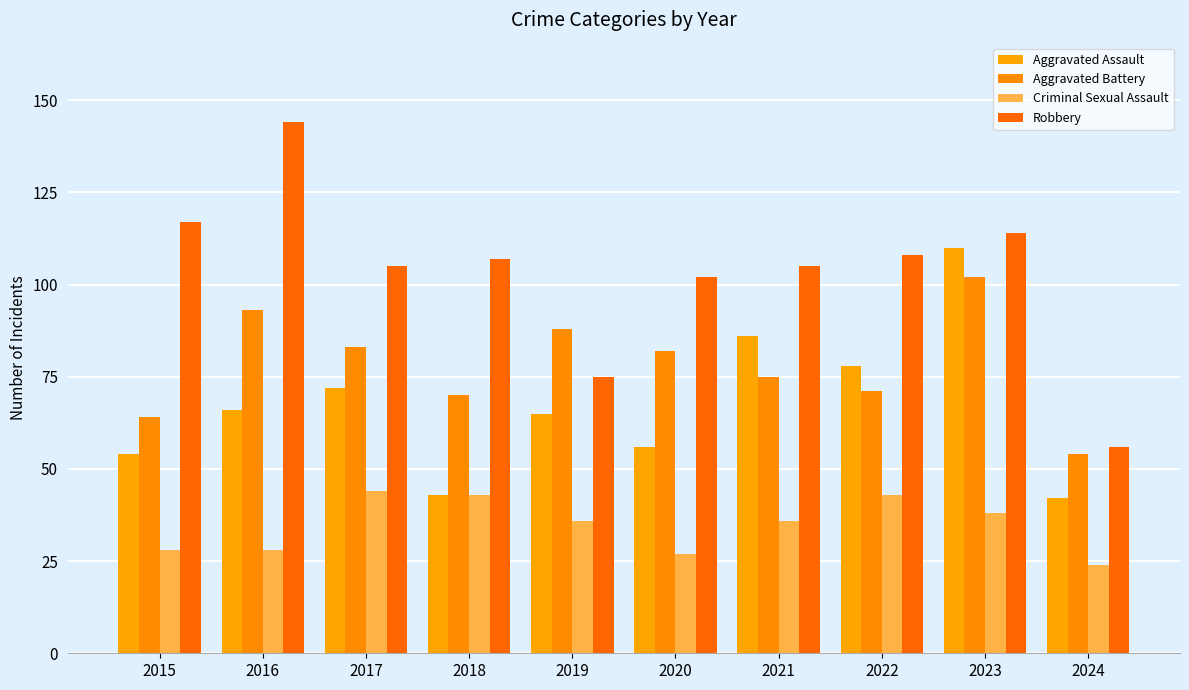

The value of Criminal Sexual Assault at 2022 is 43. True or false?

True